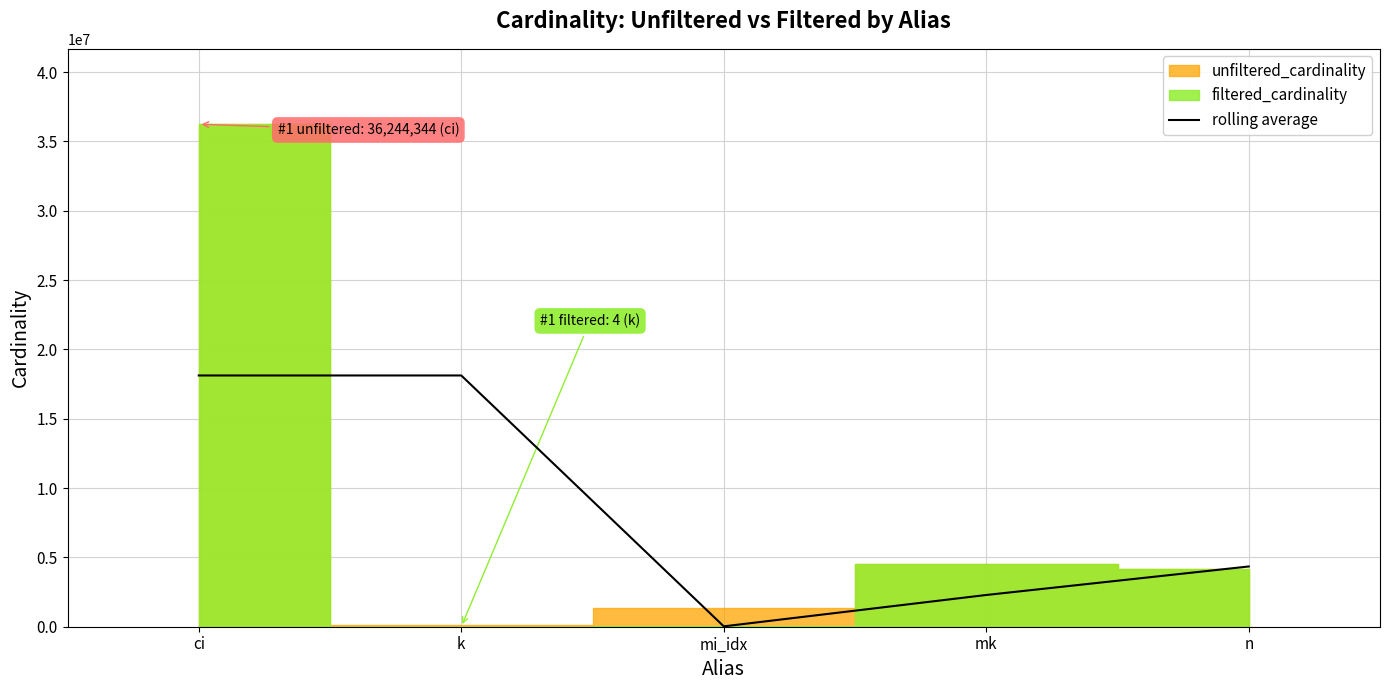

The value of rolling average at n is 7155653.0. True or false?

False